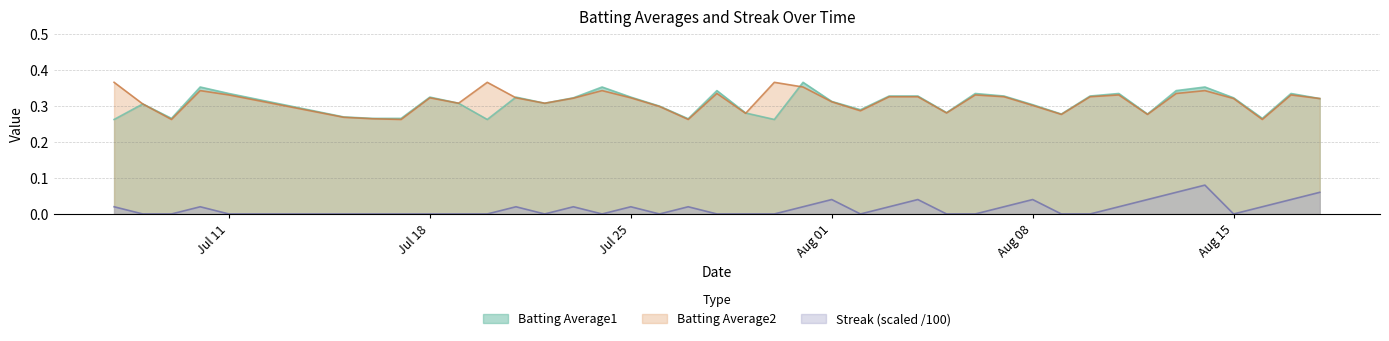

At which category does the chart reach its minimum across all series?

2010-07-08